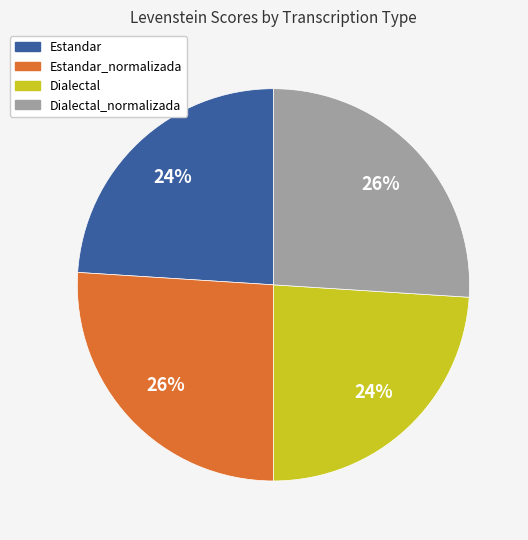

To the nearest percent, what is the average slice percentage?

25%